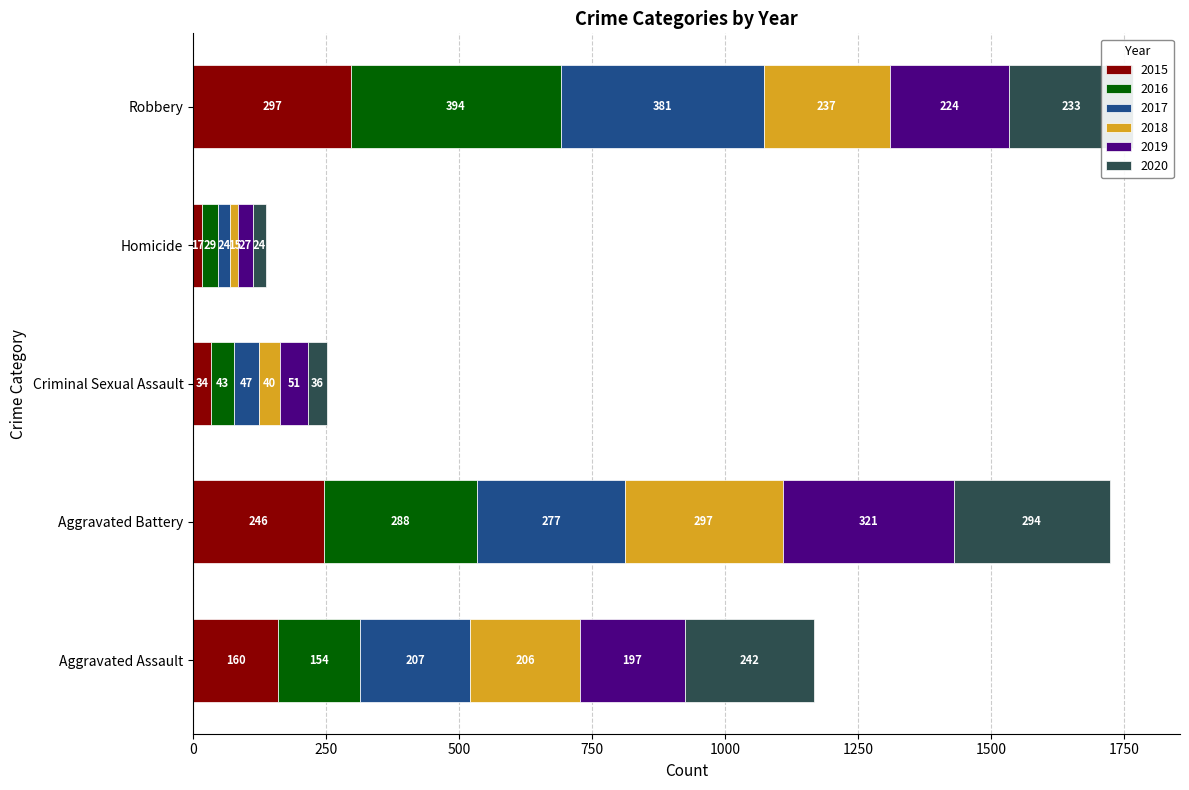

Is it true that 2015 equals 17 at Homicide?

True